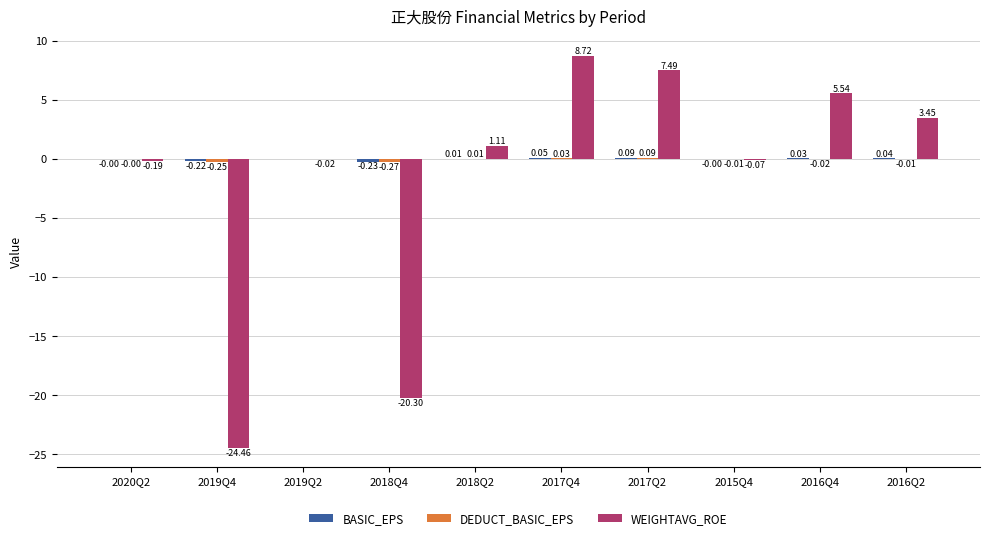

At which label is WEIGHTAVG_ROE closest to -7?

2020Q2